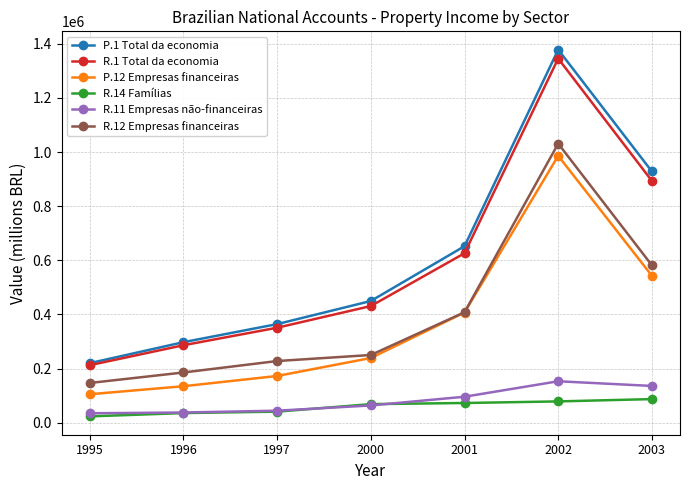

The P.1 Total da economia series shows 449730.2 at 2000. True or false?

True